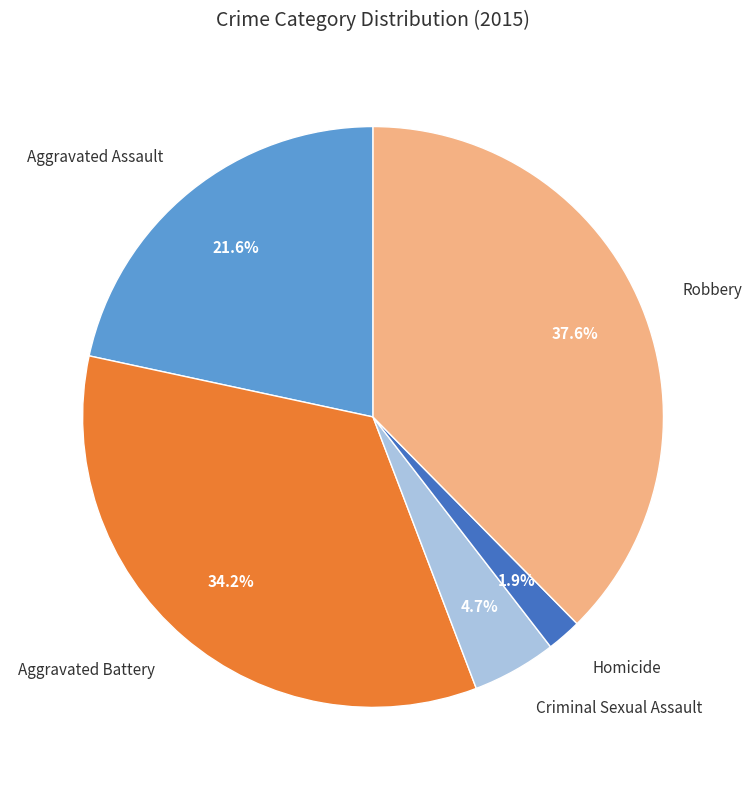

To the nearest percent, what is the combined percentage of Criminal Sexual Assault and Aggravated Battery?

39%